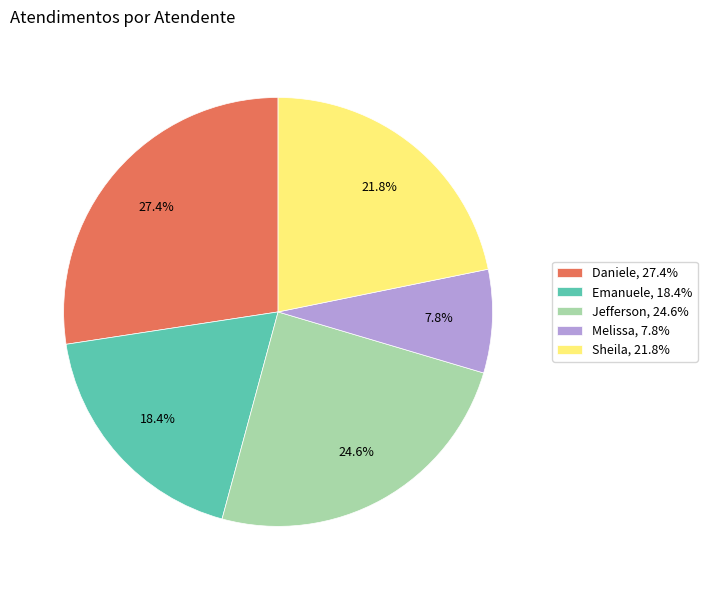

What is the smallest slice in the pie chart?

Melissa, 7.8%